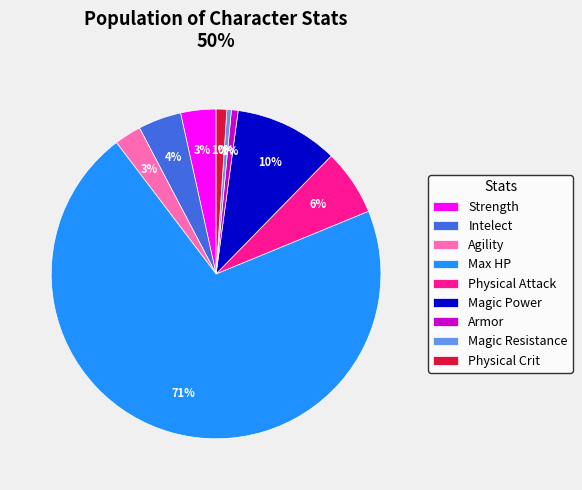

To the nearest percent, what is the average slice percentage?

11%